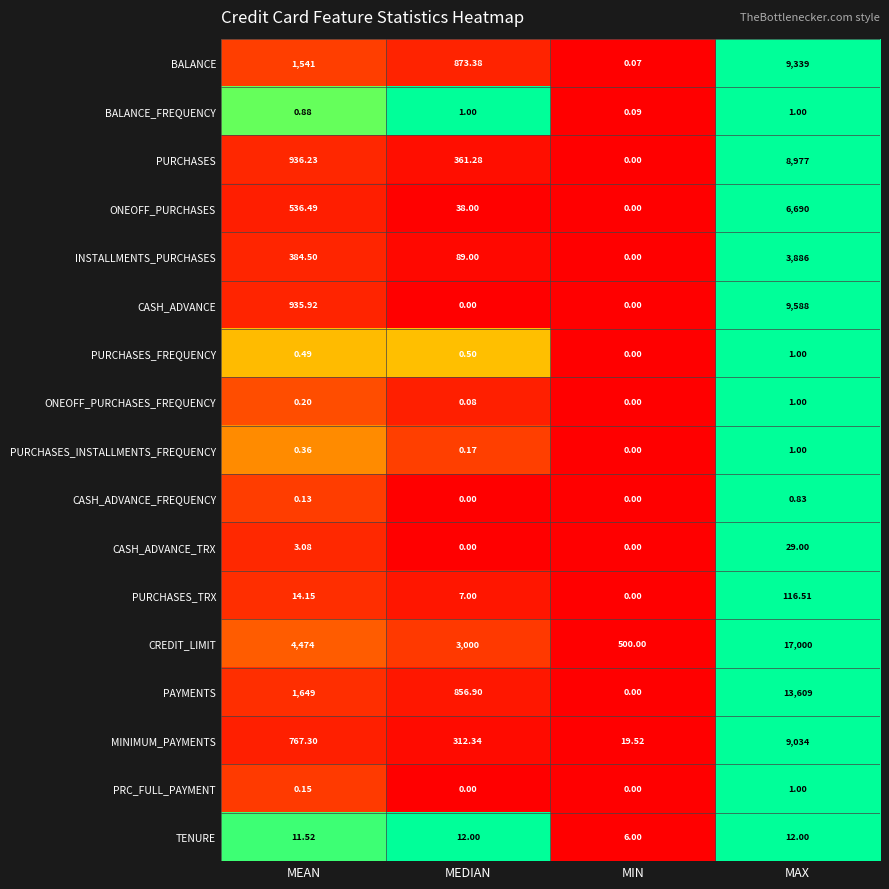

Which series has the largest range (max minus min)?

CREDIT_LIMIT